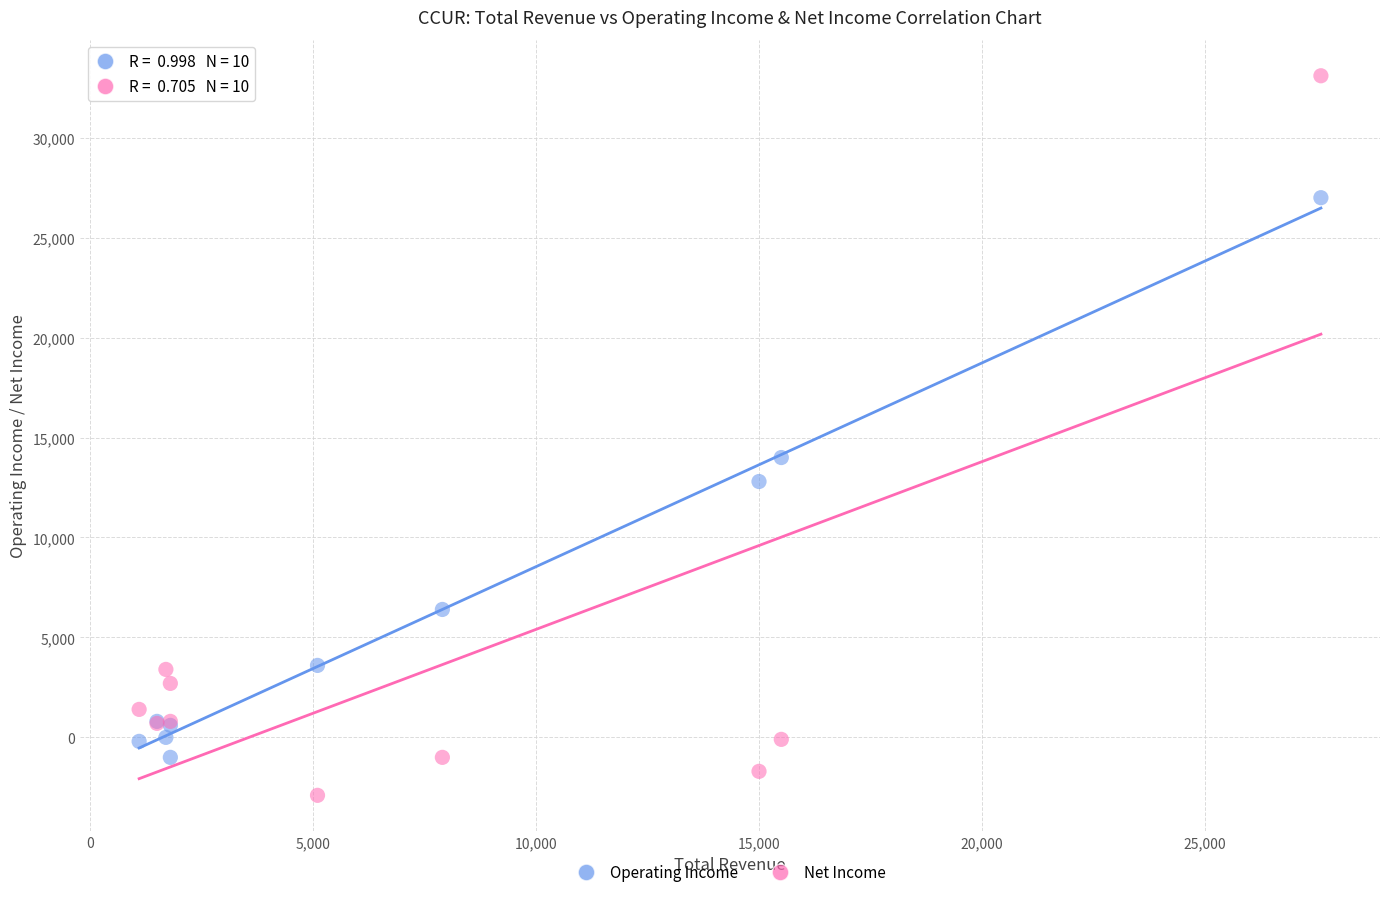

Across all series, what Y value is closest to 15100?

14000